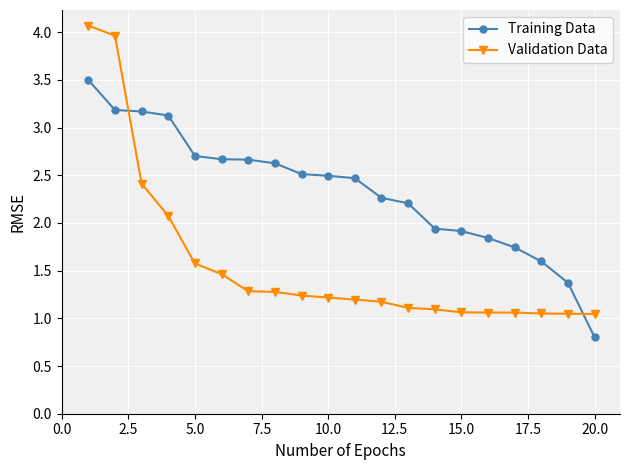

Which series has the widest spread of values?

Validation Data